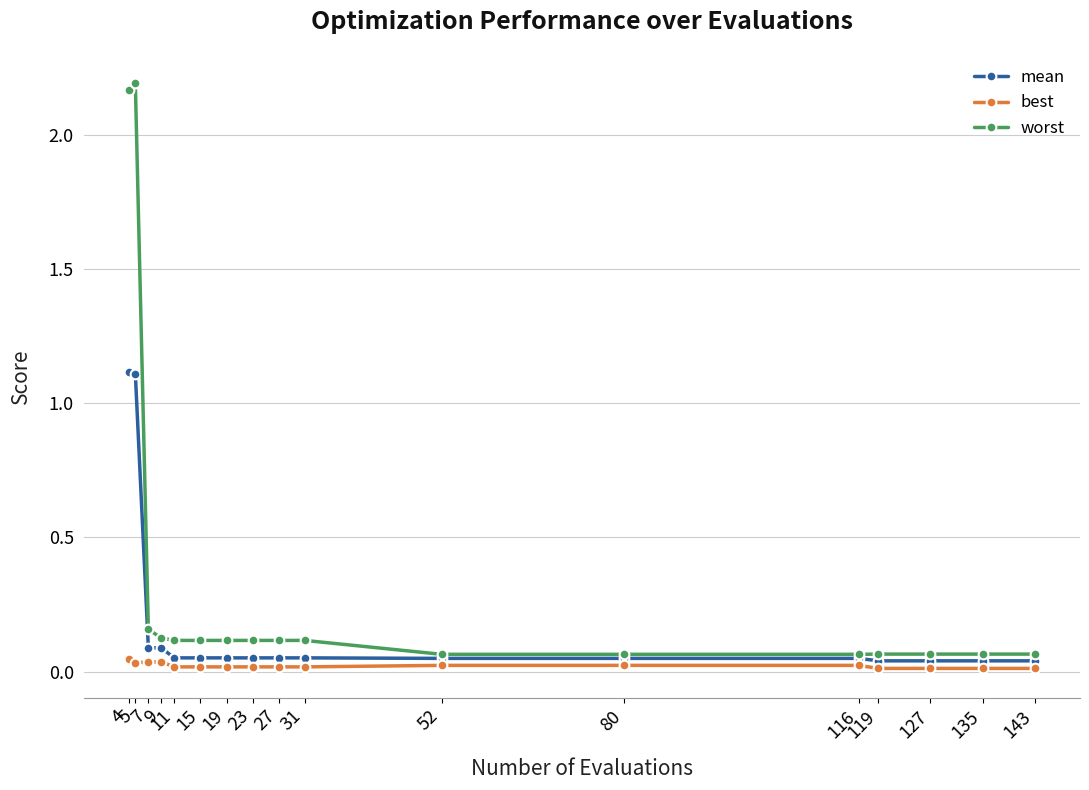

List the series in order of their overall mean, lowest first.

best, mean, worst